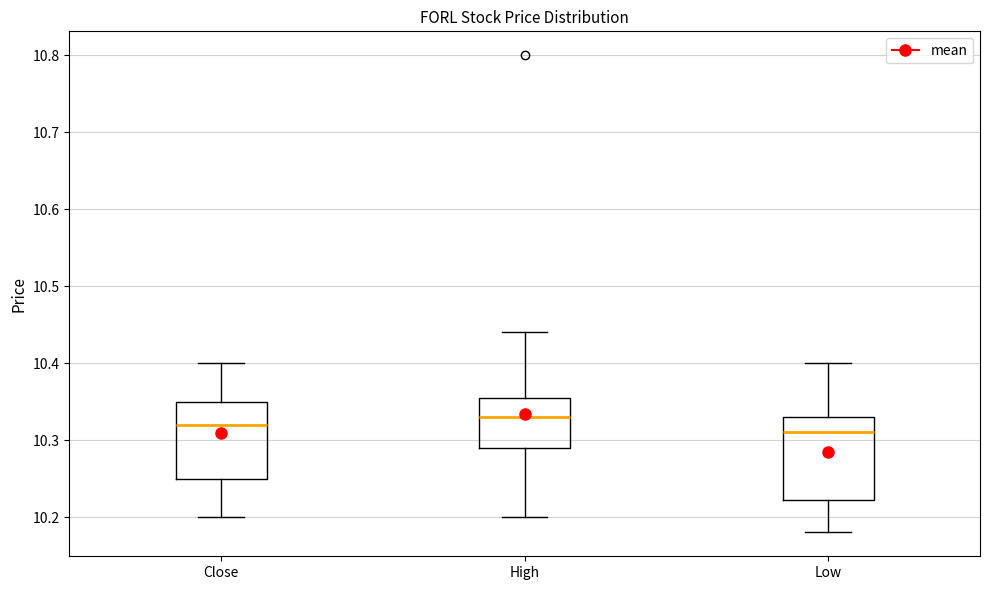

Reading left to right, read every box against the y-axis: the position of its median line, the range the box covers, and the ends of its whiskers. The values are not printed on the chart, so give them approximately, as read against the axis.

Close: median 10.32, box 10.25 to 10.35, whiskers 10.20 to 10.40
High: median 10.33, box 10.29 to 10.35, whiskers 10.20 to 10.44
Low: median 10.31, box 10.22 to 10.33, whiskers 10.18 to 10.40